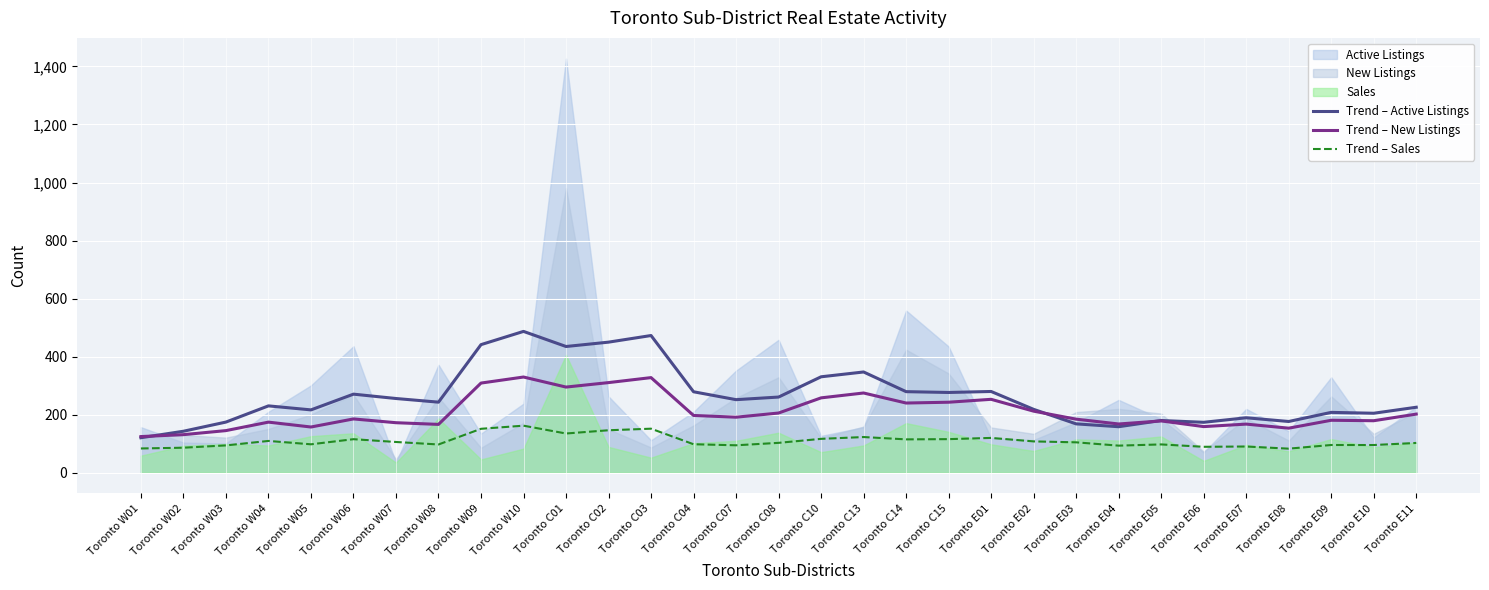

Is the value of Trend – New Listings at Toronto W05 greater than the value of Trend – Sales at Toronto W03?

Yes